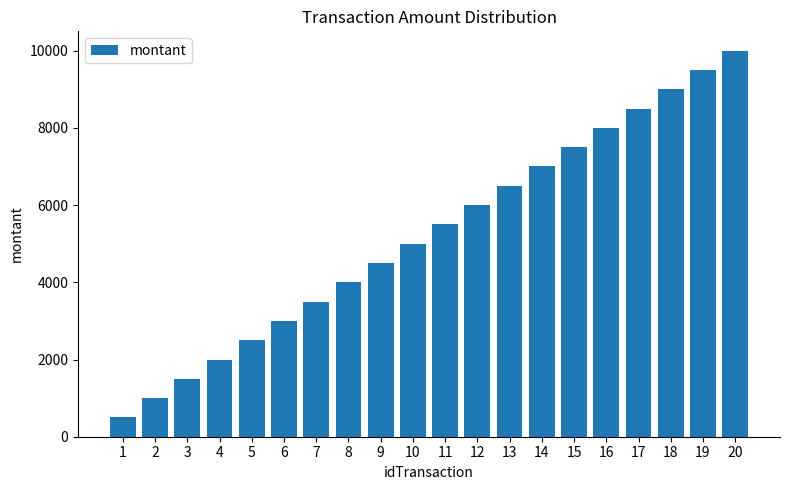

What is the sum of all values?

105000